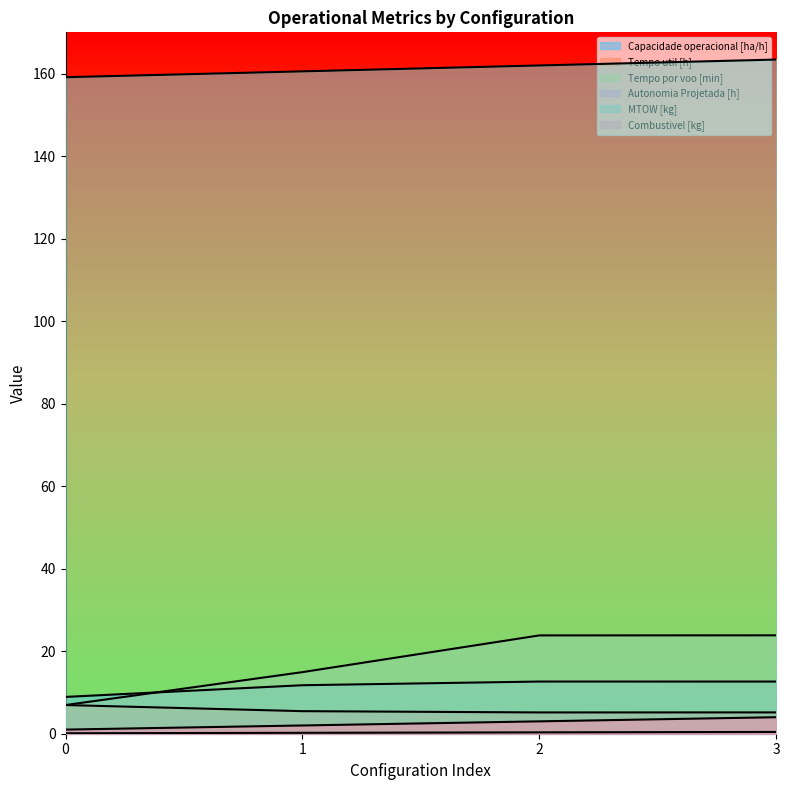

What are all the series names shown in the legend?

Capacidade operacional [ha/h], Tempo util [h], Tempo por voo [min], Autonomia Projetada [h], MTOW [kg], Combustivel [kg]